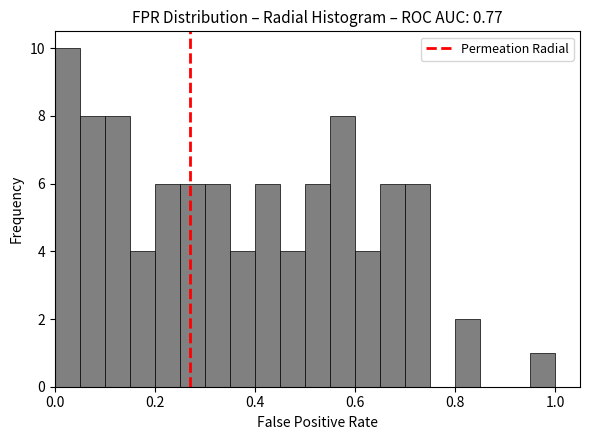

Read against the x-axis, roughly where is the centre of the tallest bar?

0.02